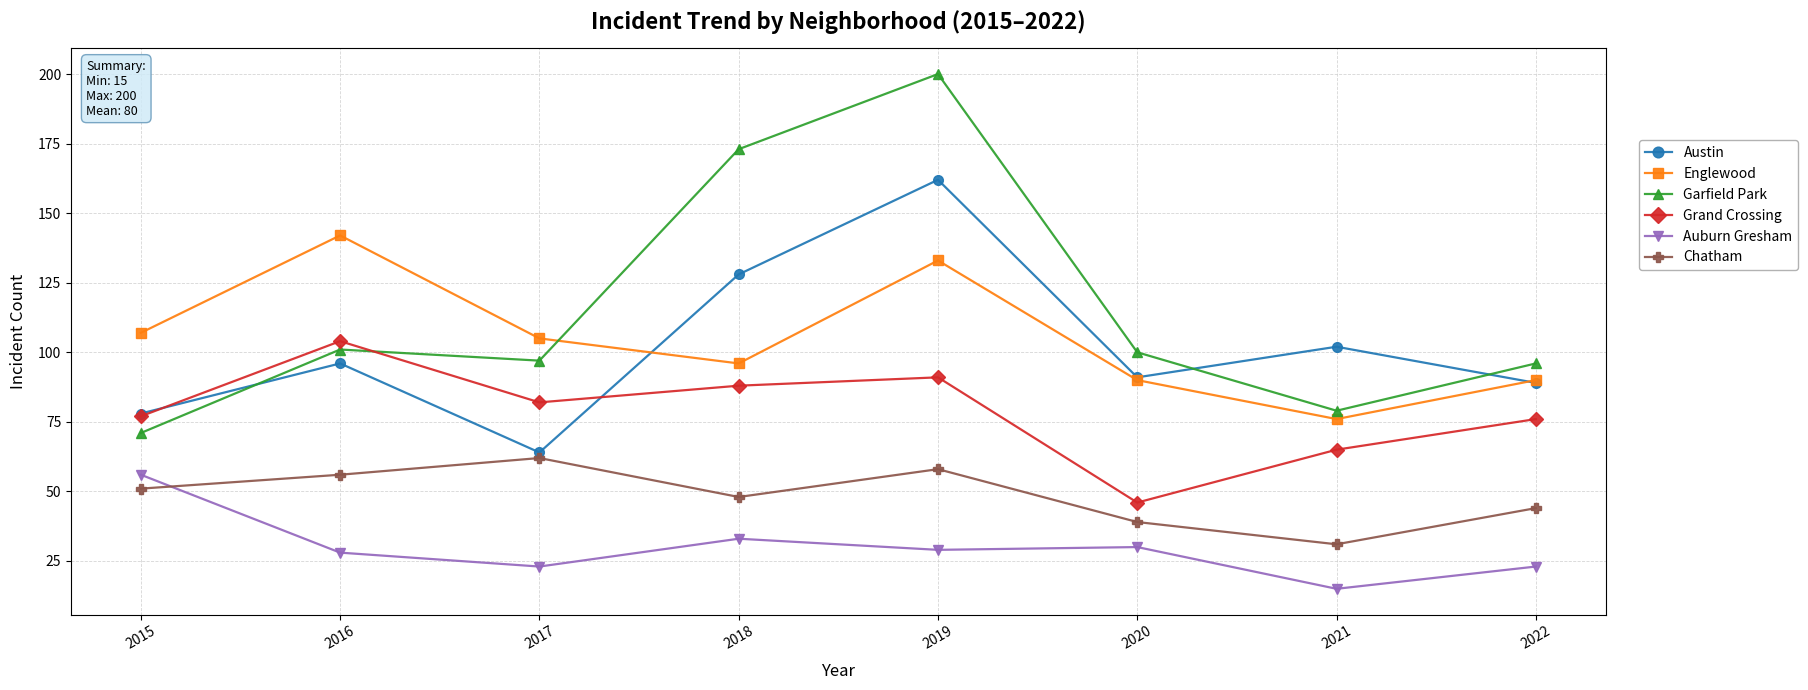

Where is the first local minimum for Grand Crossing?

2017